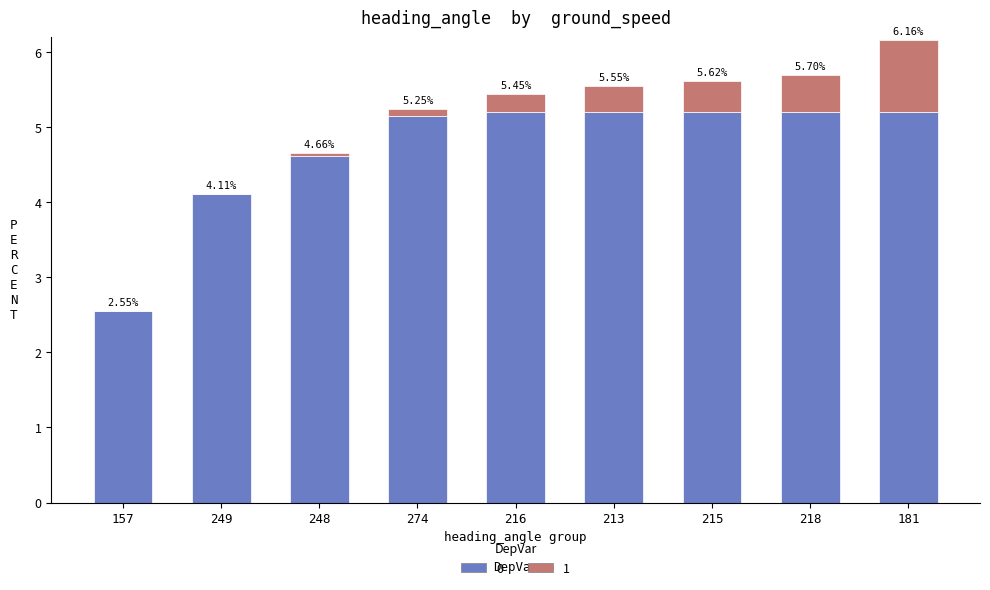

At which category is the sum across all series the highest?

181